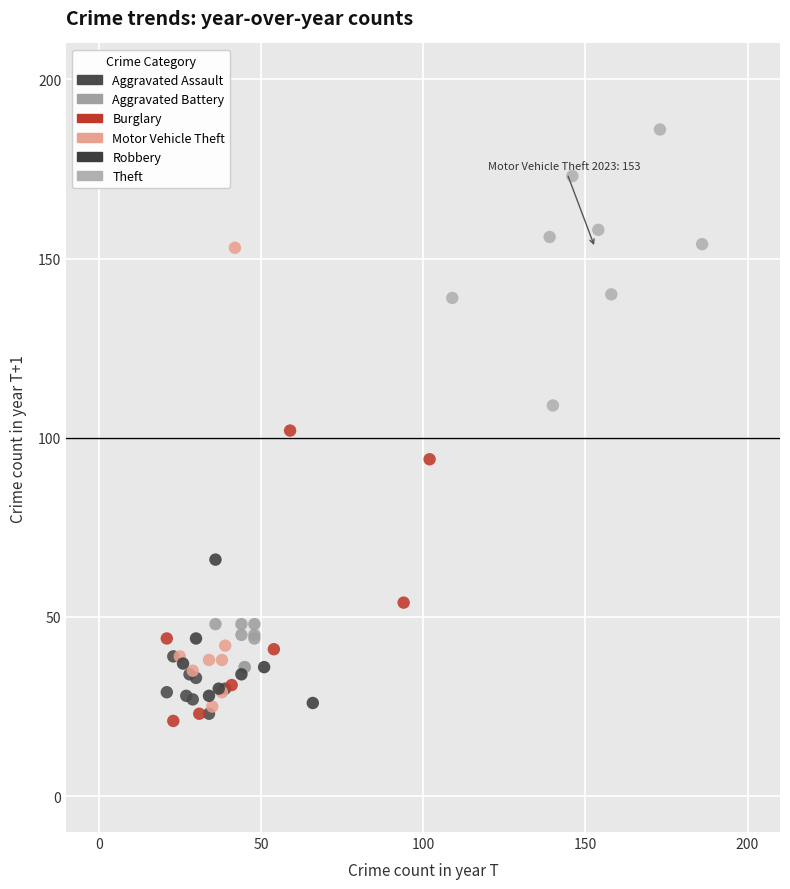

Which series contains the highest Y value?

Theft